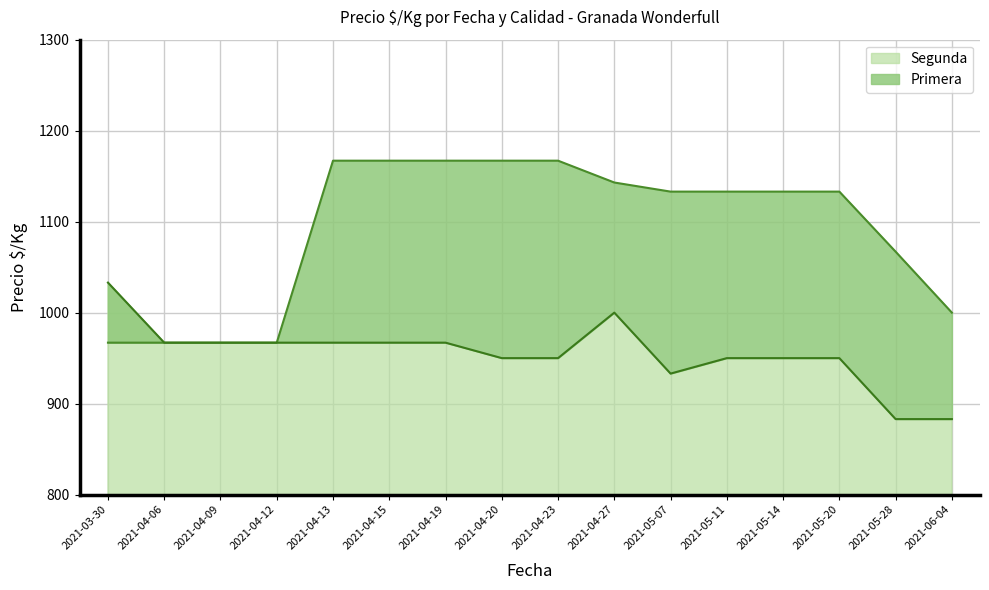

True or false: Segunda has a value of 1447 at 2021-04-23.

False